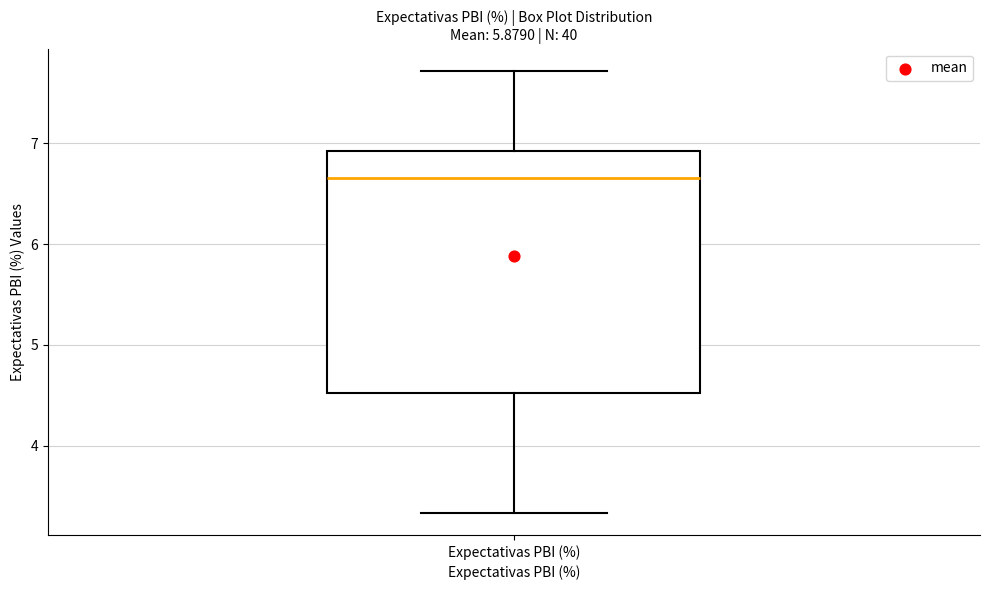

Where is the upper edge of the box for Expectativas PBI (%) on the y-axis? The values are not printed on the chart, so give them approximately, as read against the axis.

6.9